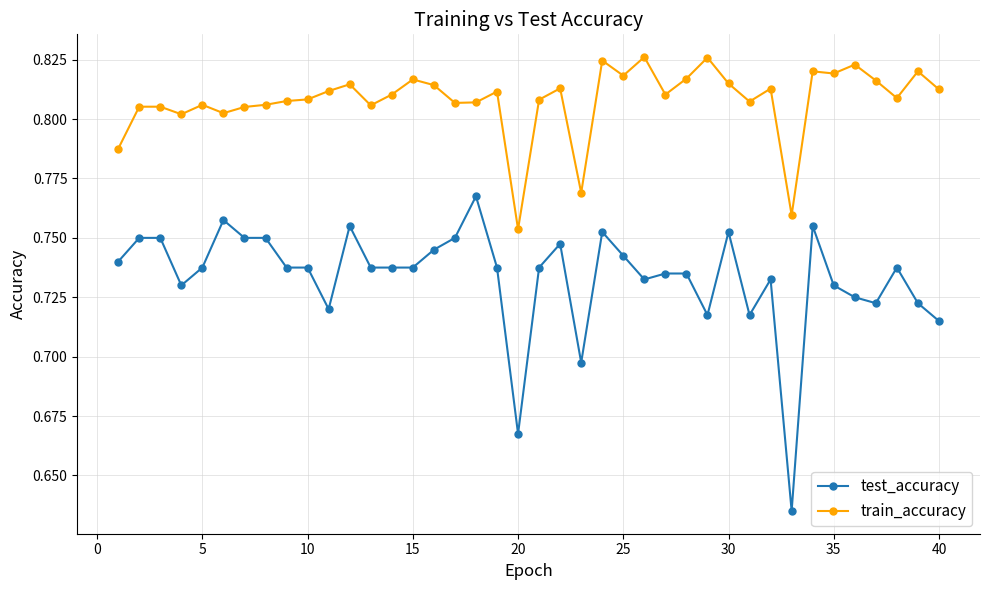

Count the number of categories in the chart.

40